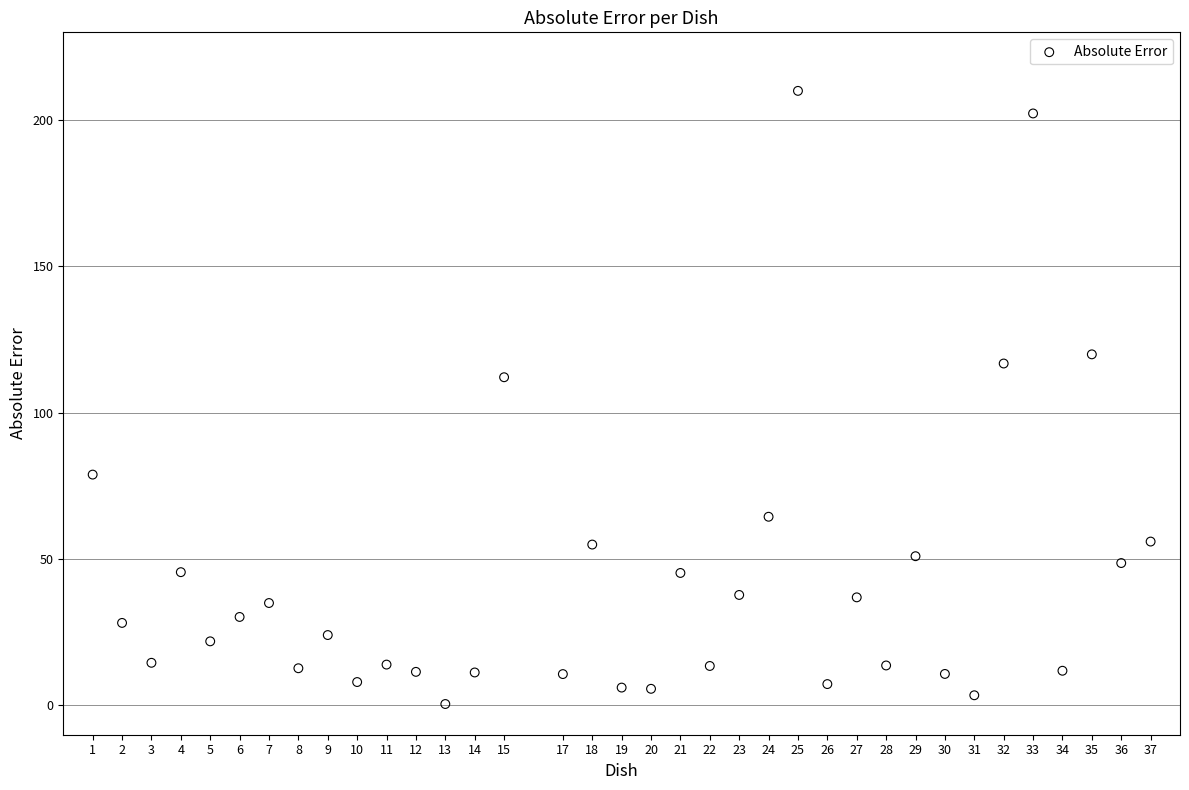

What is the range of X values (max minus min)?

36.0